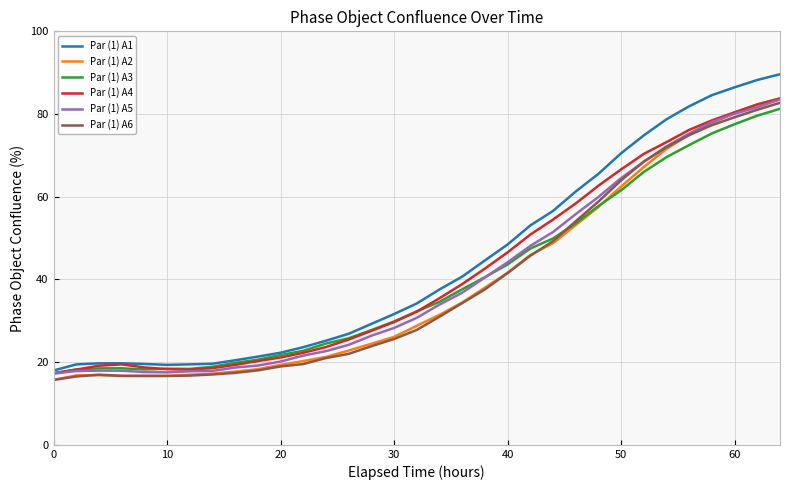

Which series has the largest range (max minus min)?

Par (1) A1